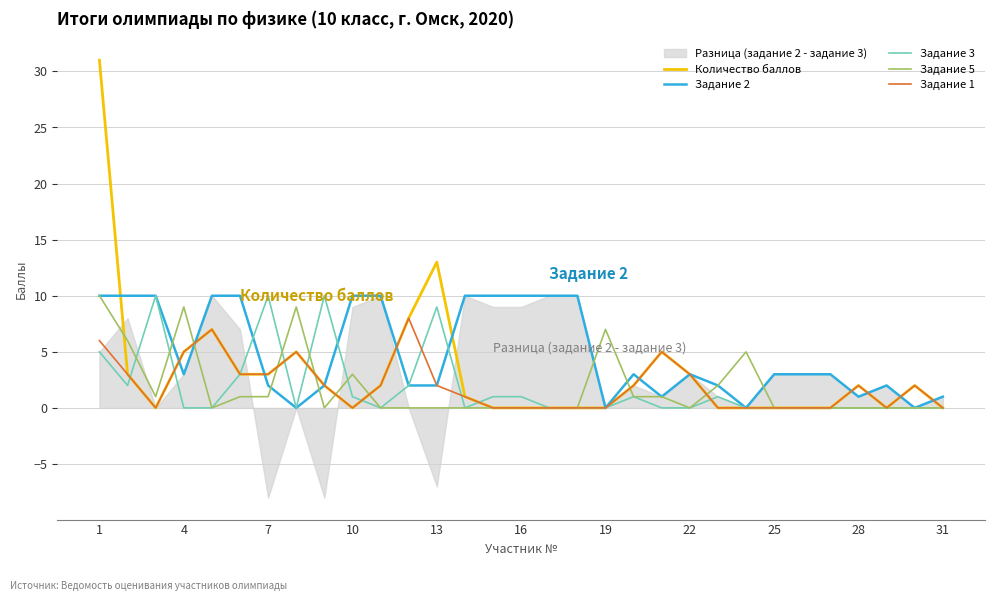

What is the difference between the second highest and minimum values in the Количество баллов series?

13